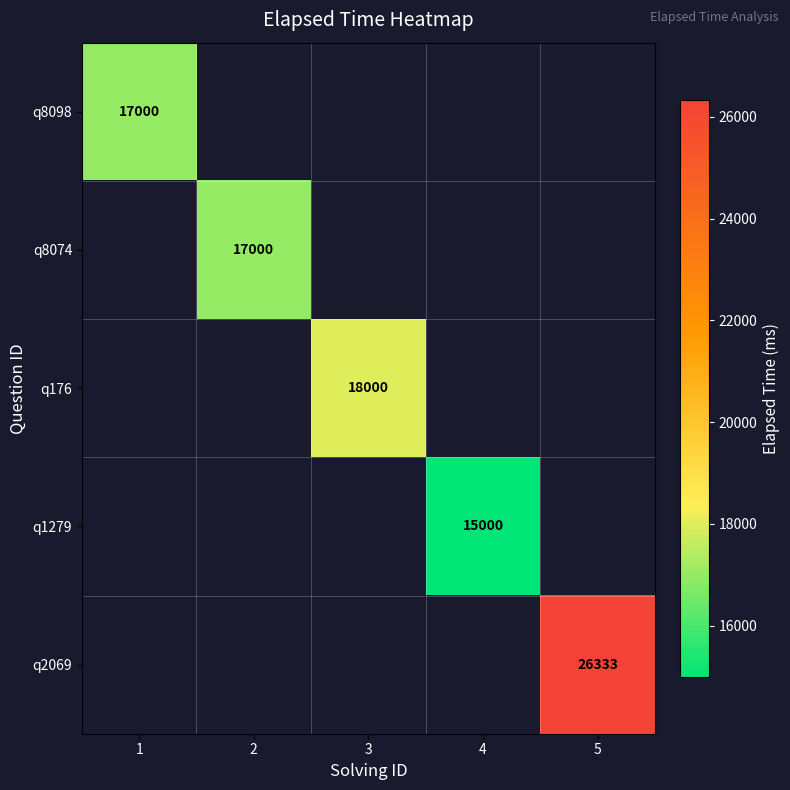

Is it true that q8074 equals 24380 at 2?

False